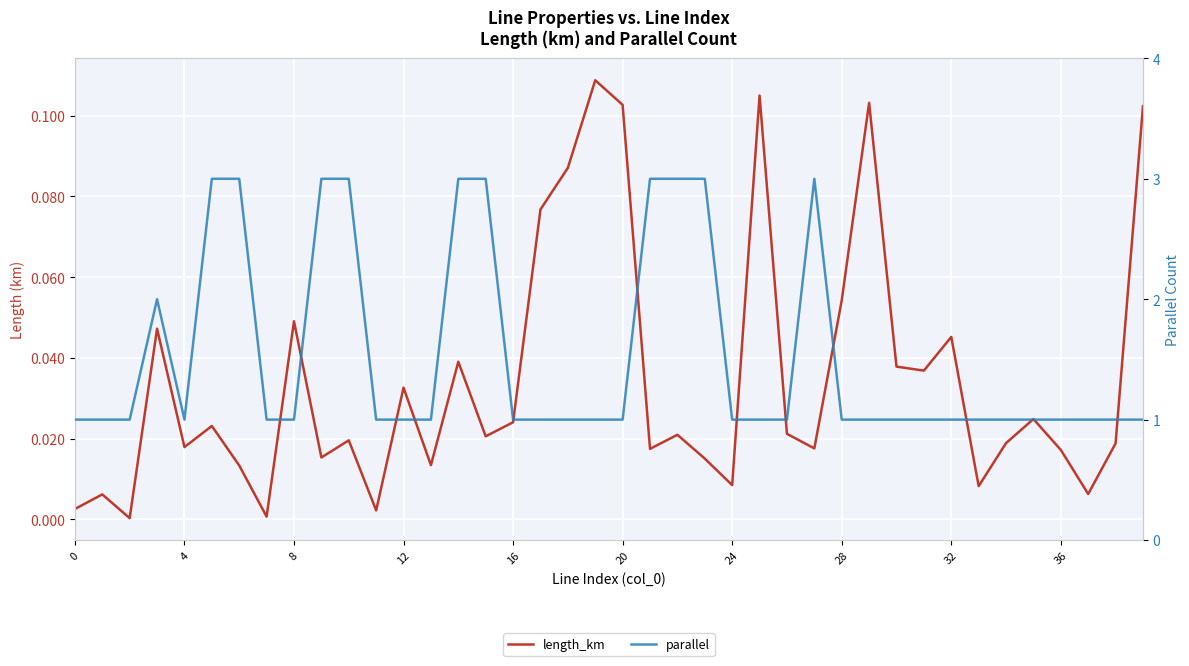

Between 20 and 27, which is larger?

20